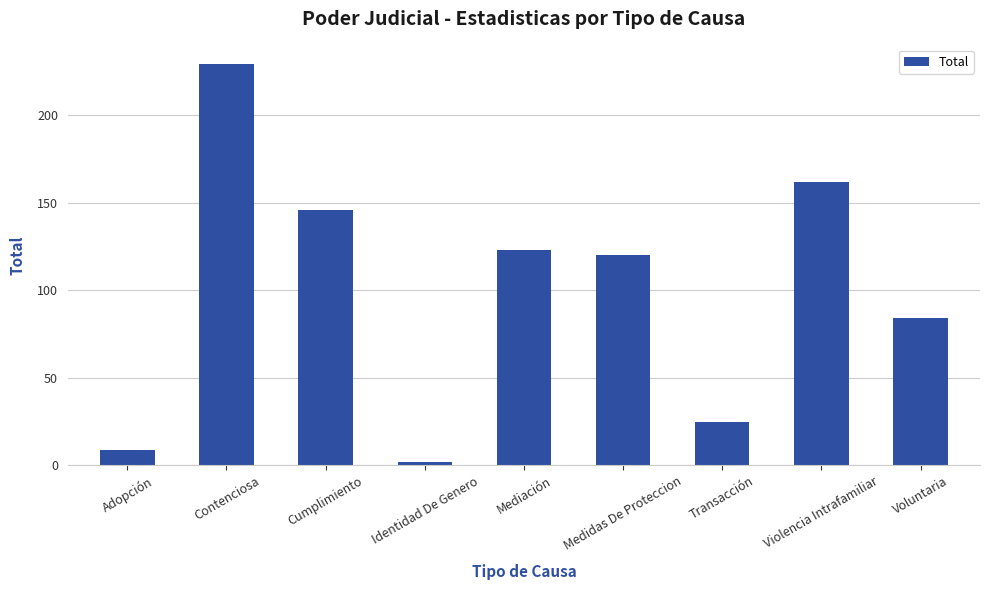

What is the difference between the second highest and minimum values?

160